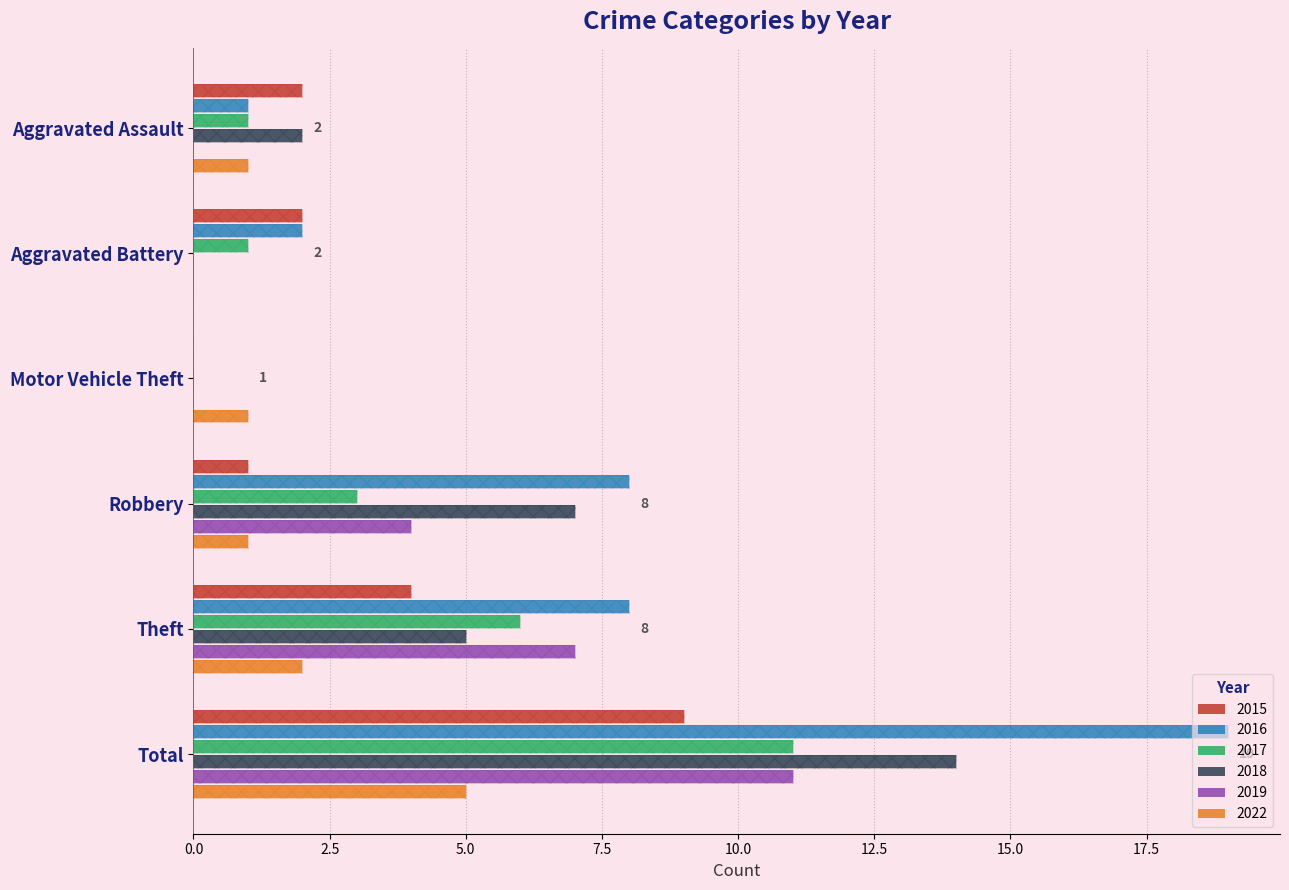

What is the average value of the 2017 series?

4